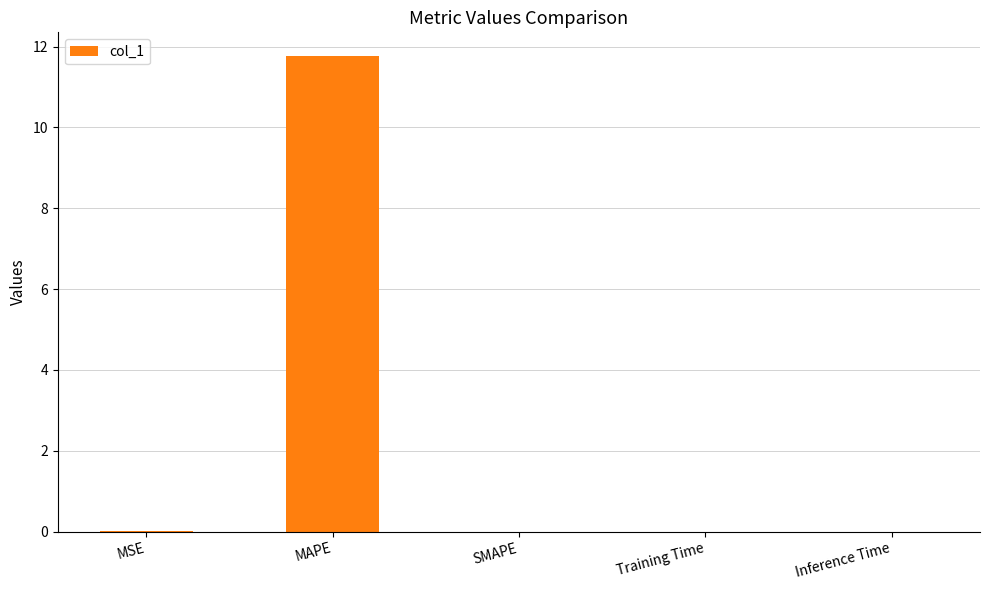

True or false: the data shows 0.0 at Training Time.

True